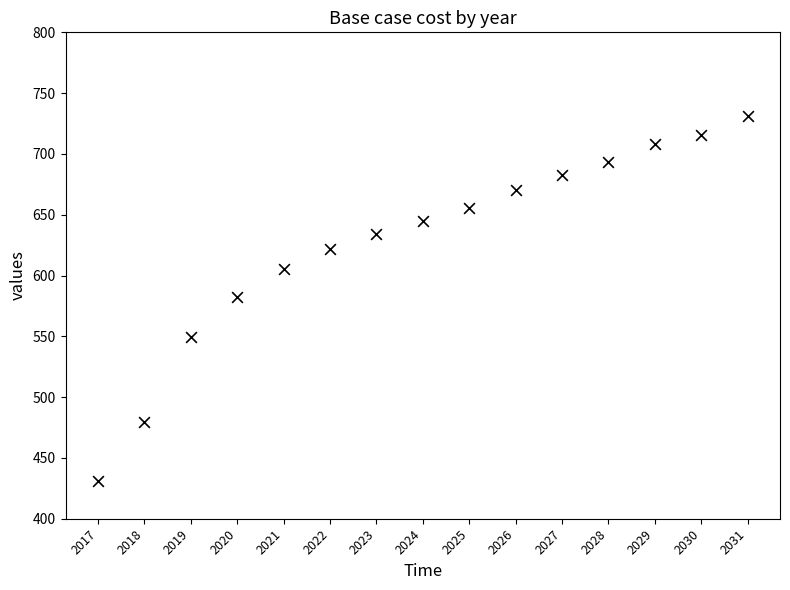

What is the range of Y values (max minus min)?

300.8